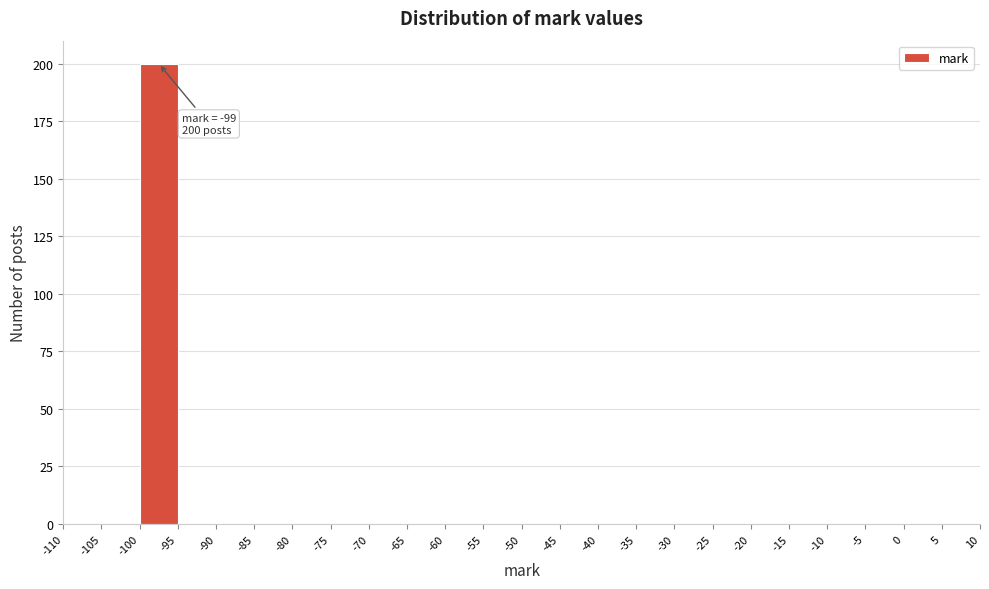

Which range on the x-axis has the tallest bar?

-100 to -95